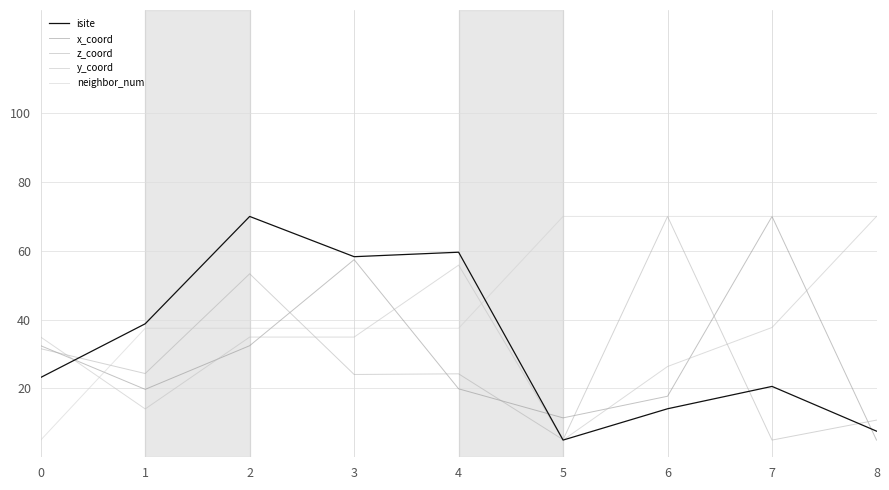

How many series are shown in this chart?

5